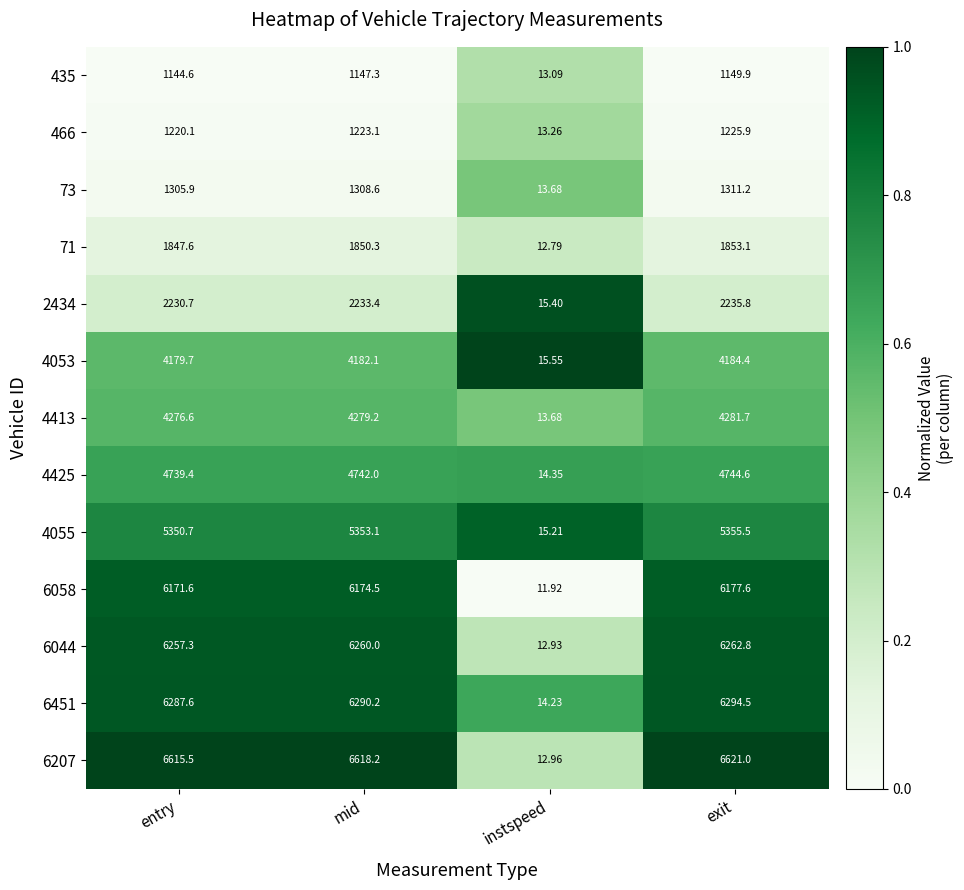

At which category is the sum across all series the highest?

exit